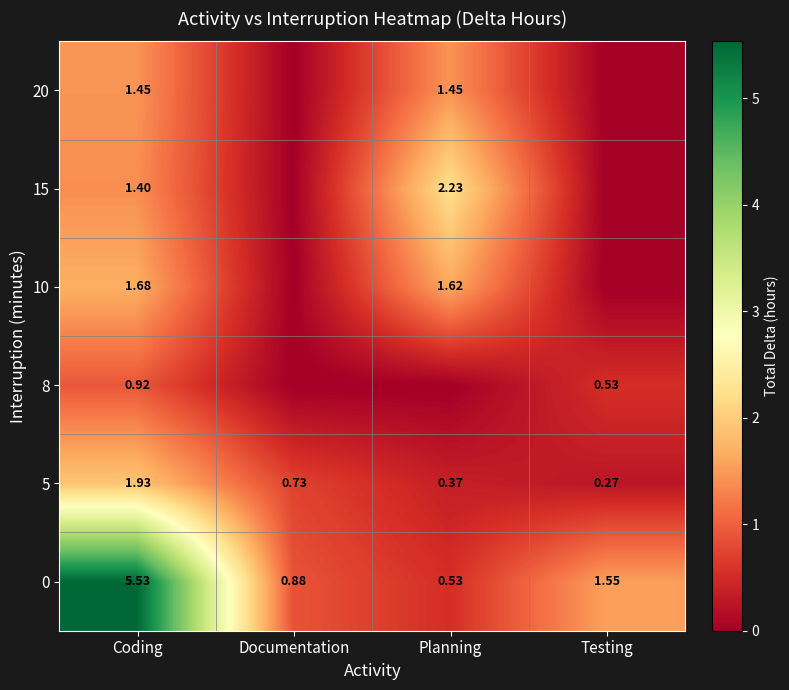

Which category has the lowest value in the 0 series?

Planning